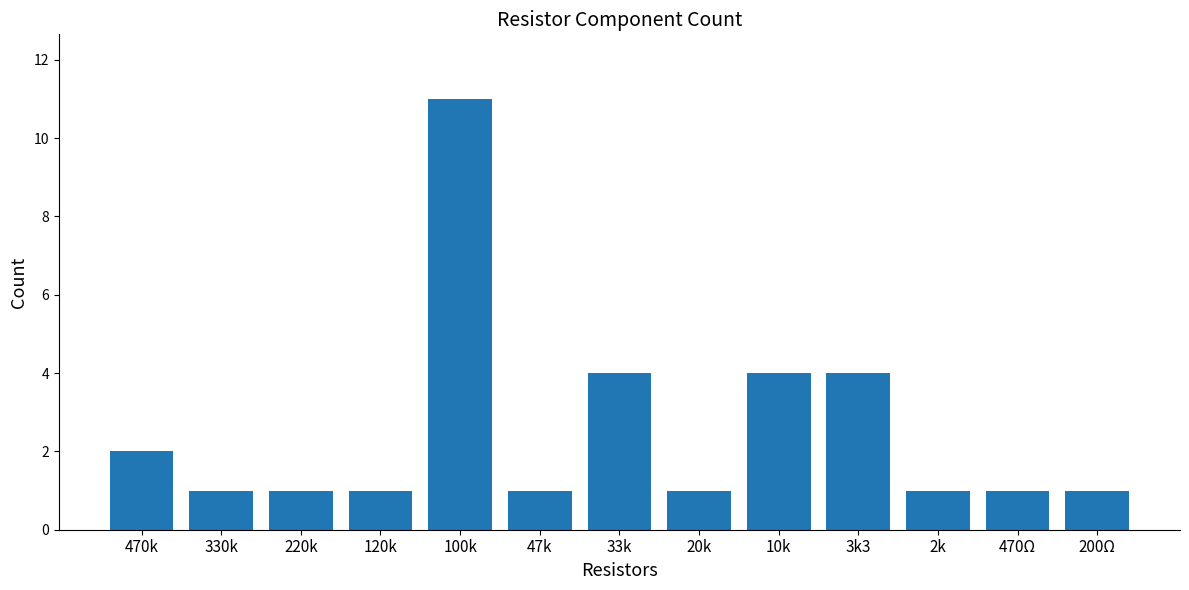

How many data points does each series have?

13